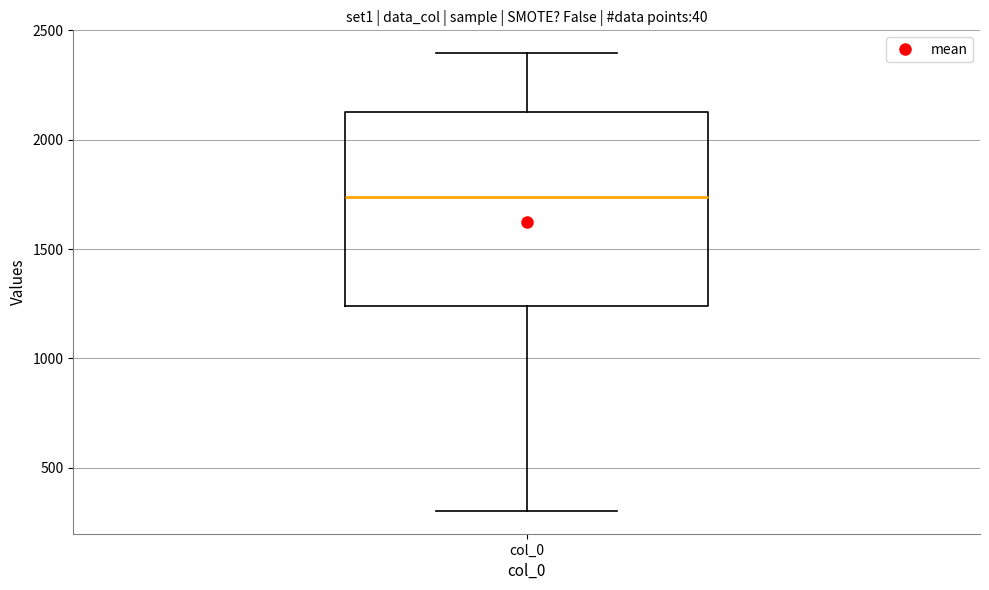

Transcribe this box plot: give where the median line is, the range the box spans, and where the two whiskers end, as read against the y-axis. The values are not printed on the chart, so give them approximately, as read against the axis.

median 1750, box 1250 to 2150, whiskers 300 to 2400